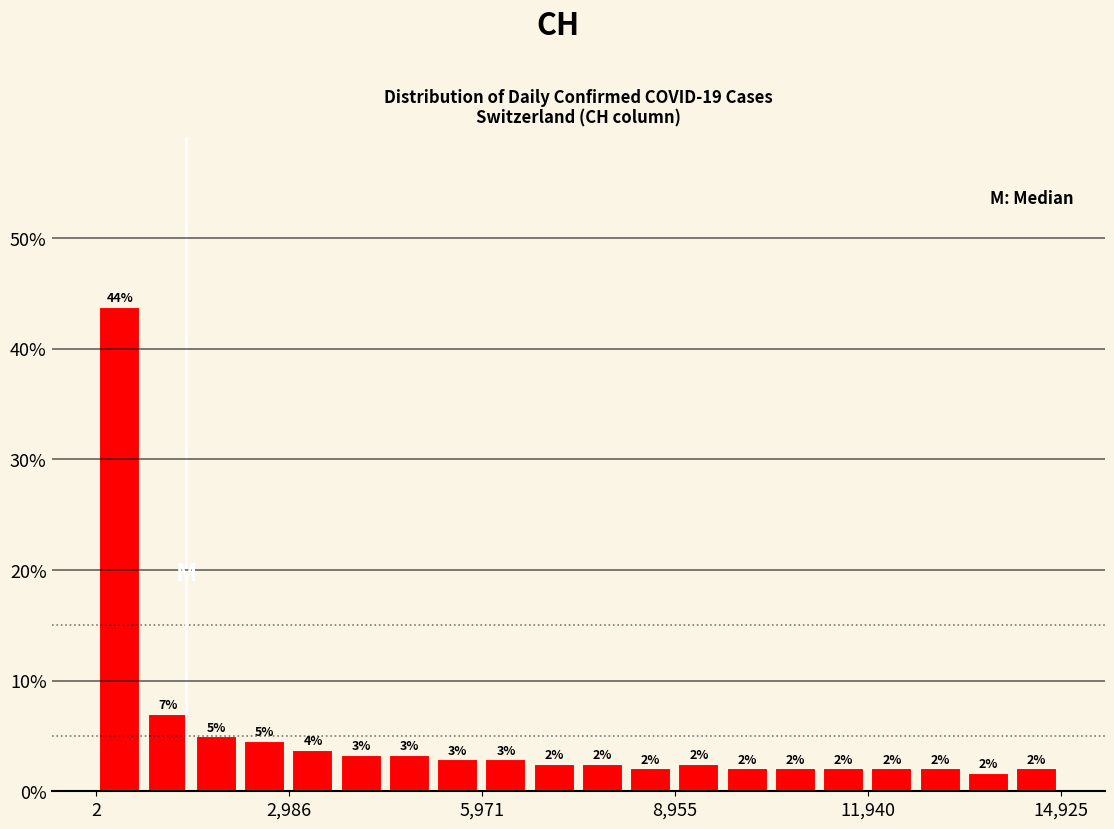

Around what value on the x-axis is the tallest bar? Give the approximate position of its centre, as read against the axis.

500